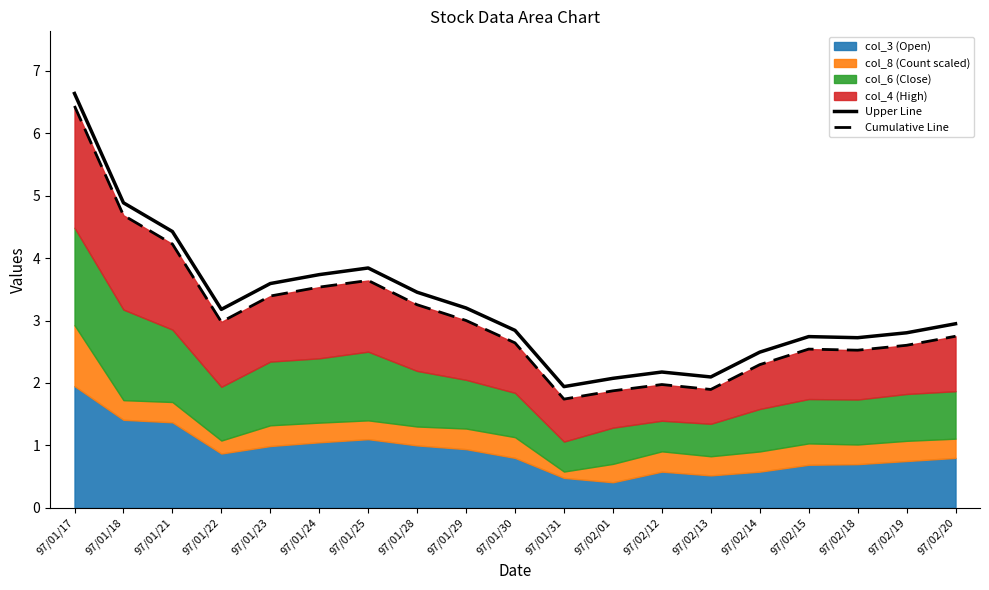

What is the value of the Cumulative Line point at the 17th from the left?

2.5